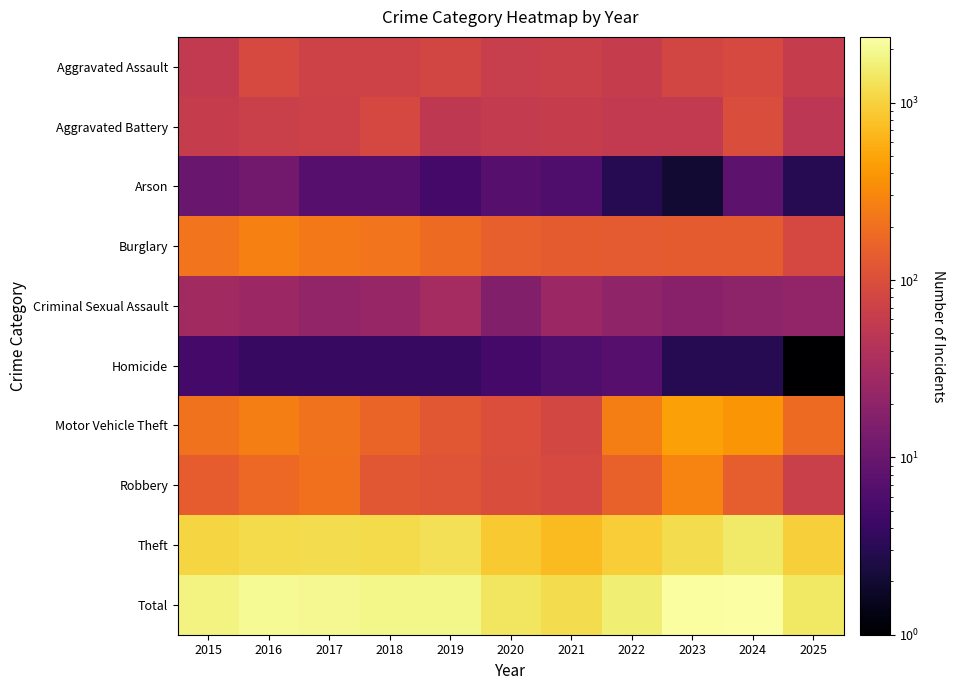

At 2017, list the series in order from largest to smallest.

Total, Theft, Burglary, Motor Vehicle Theft, Robbery, Aggravated Assault, Aggravated Battery, Criminal Sexual Assault, Arson, Homicide